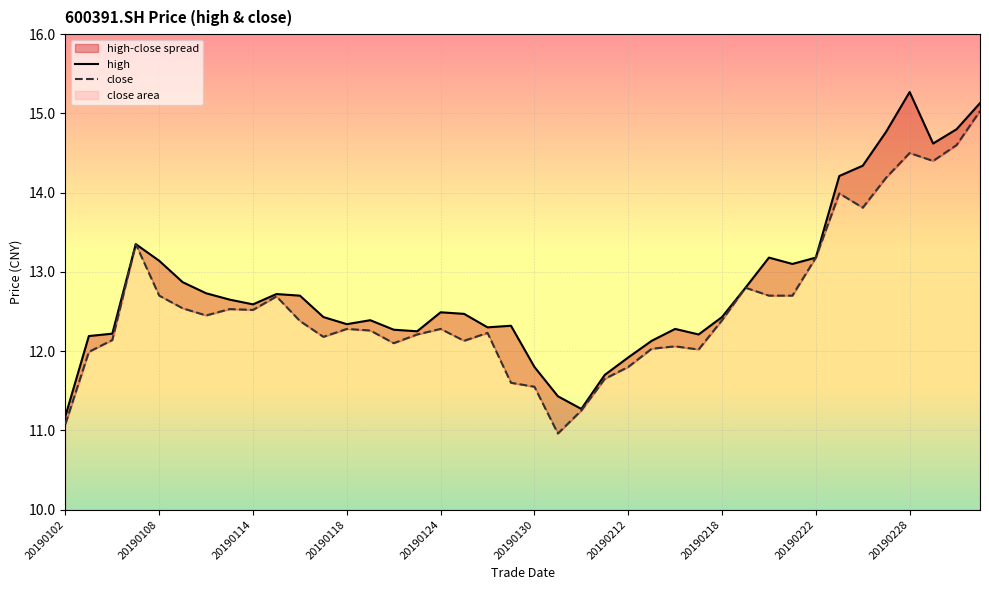

At which label does high reach its minimum?

20190102